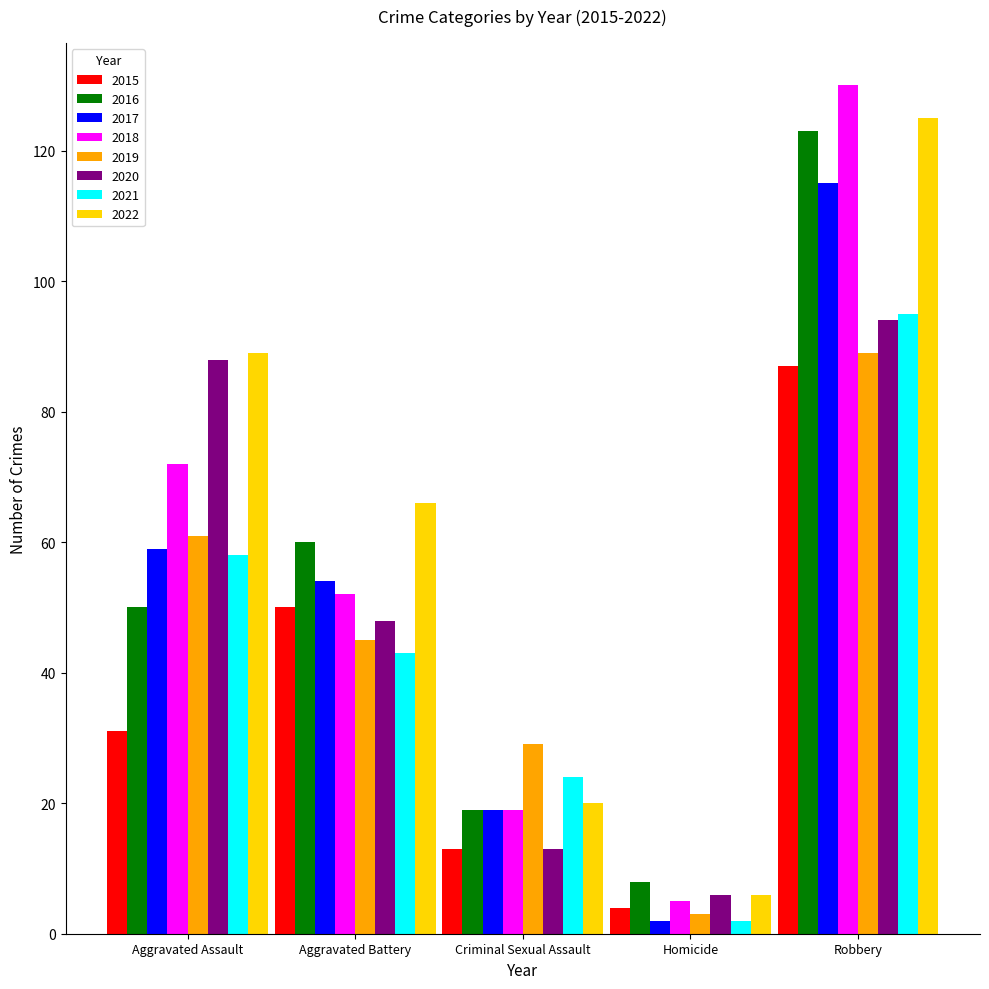

Which series has the largest total across all categories?

2022